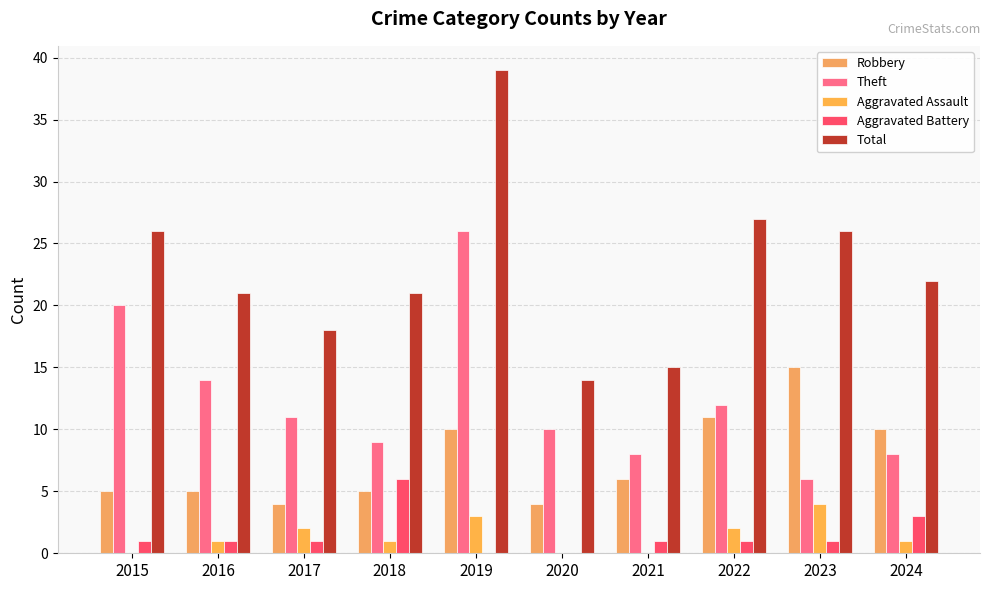

What is the difference between the second highest and minimum values in the Aggravated Battery series?

3